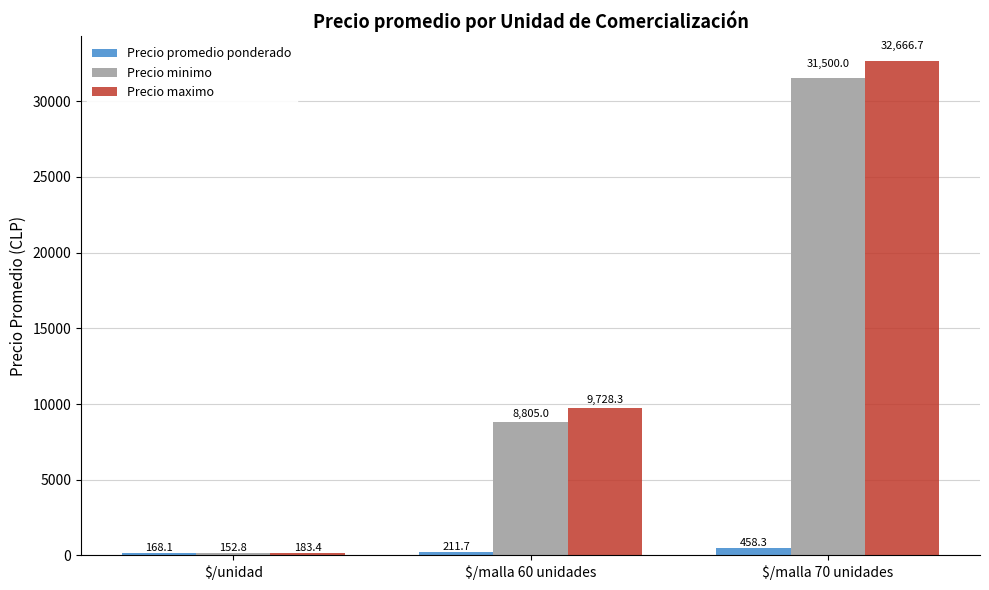

What is the minimum value for Precio minimo?

152.8